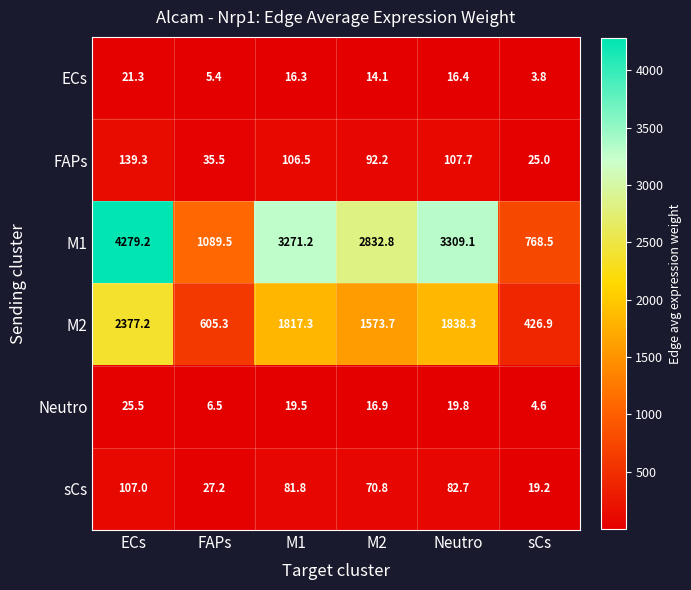

List the series in order of their peak value, lowest first.

ECs, Neutro, sCs, FAPs, M2, M1